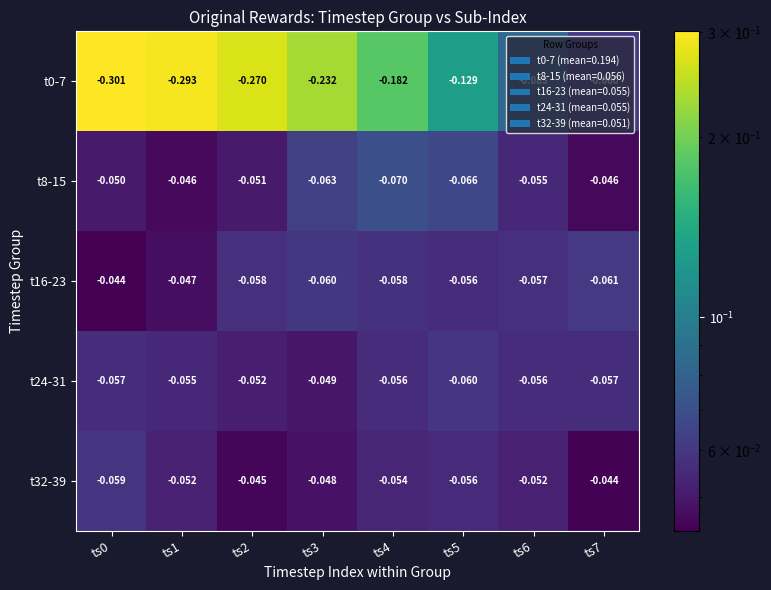

Between ts3 and ts7, which is larger?

ts3